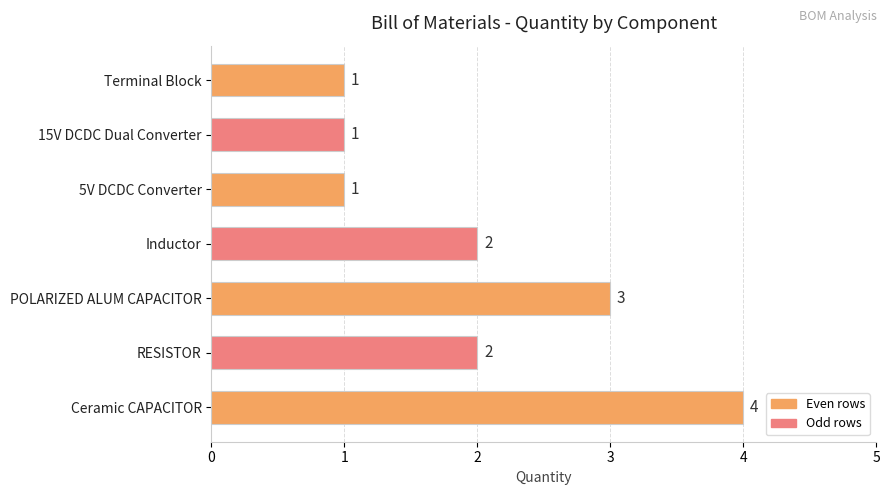

Is it true that the value at 5V DCDC Converter is 1?

True